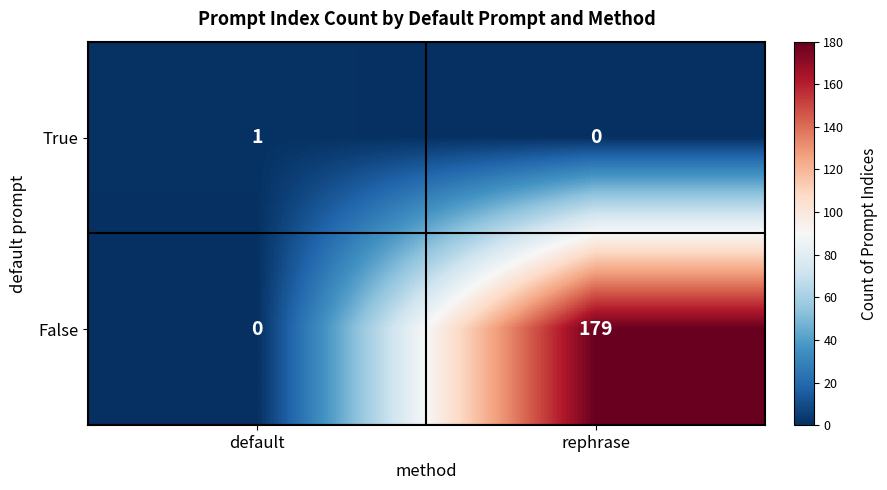

Where is True nearest to the value 0?

rephrase